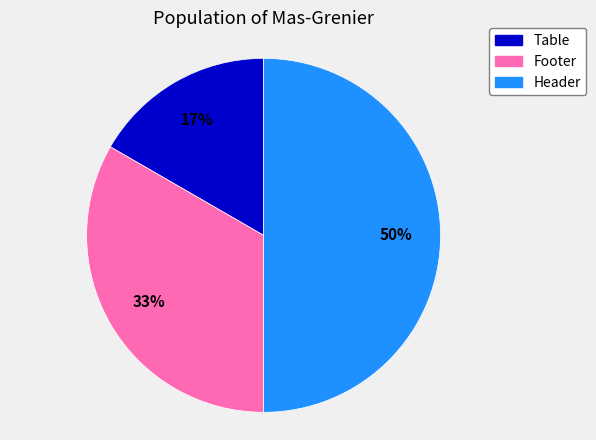

Is the sum of Footer and Header greater than half?

Yes